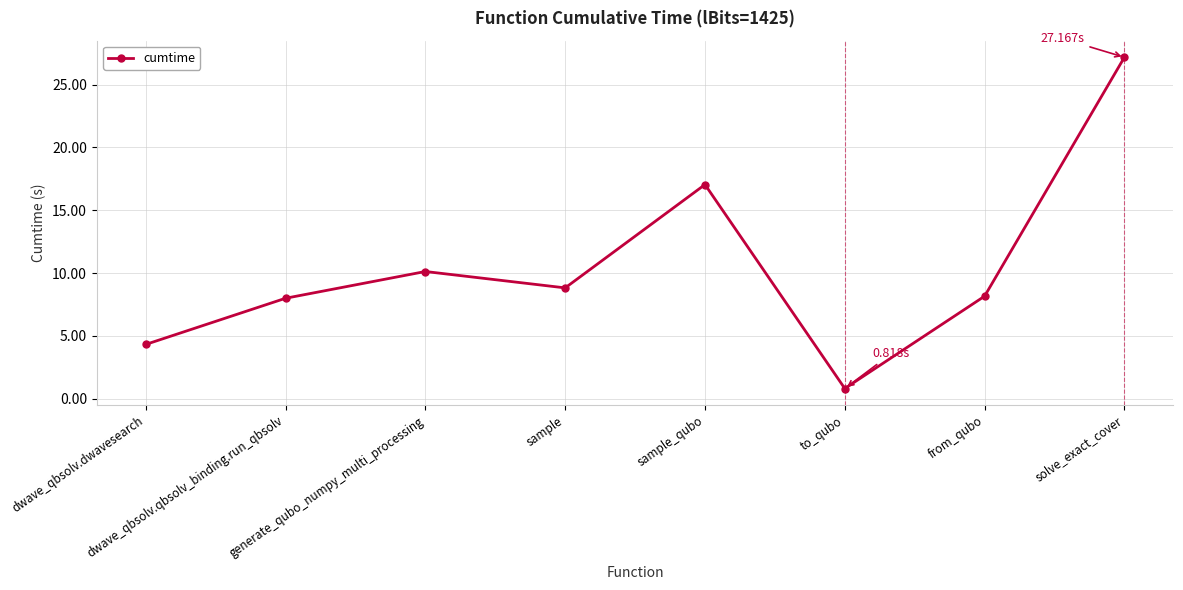

How many distinct data groups are displayed?

1